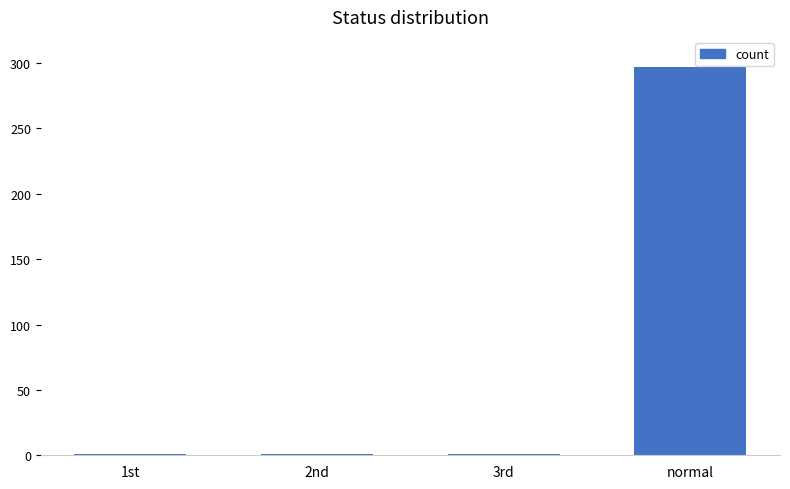

True or false: the data shows 445 at normal.

False